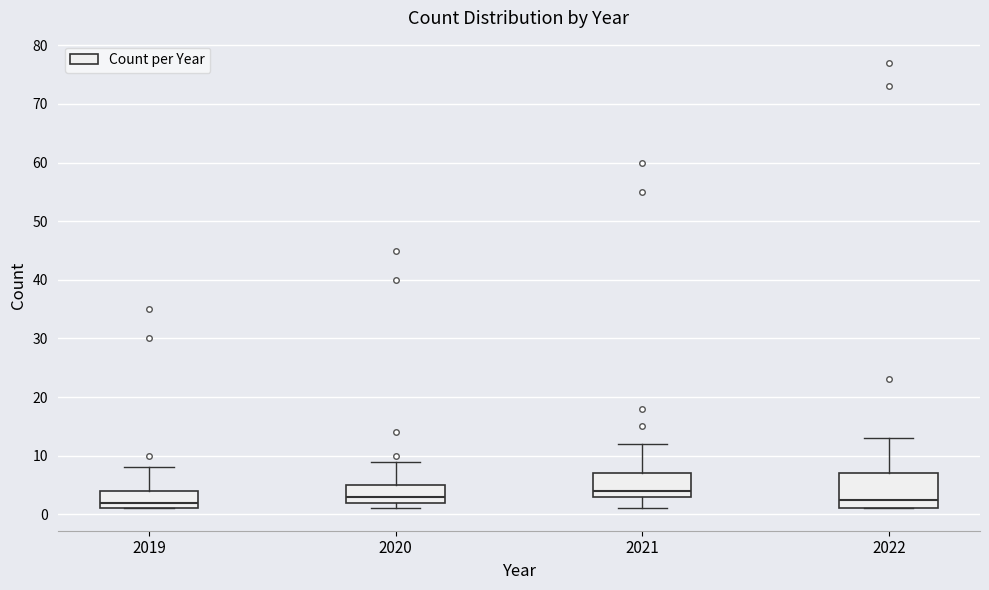

Reading left to right, read every box against the y-axis: the position of its median line, the range the box covers, and the ends of its whiskers. The values are not printed on the chart, so give them approximately, as read against the axis.

2019: median 2, box 1 to 4, whiskers 1 to 8
2020: median 3, box 2 to 5, whiskers 1 to 9
2021: median 4, box 3 to 7, whiskers 1 to 12
2022: median 3, box 1 to 7, whiskers 1 to 13